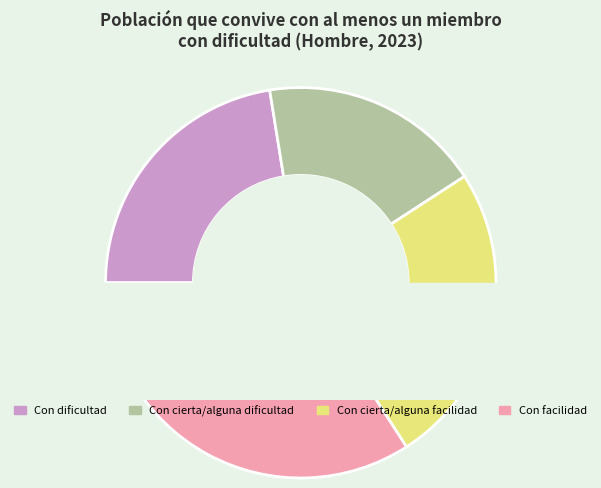

To the nearest percent, what portion does Con cierta/alguna dificultad represent?

18%